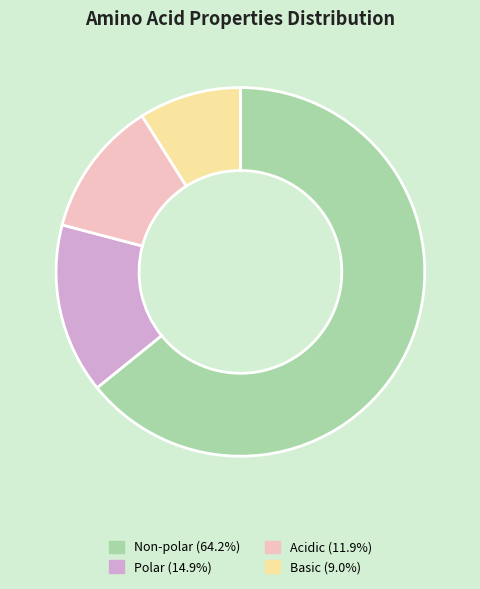

What is the ratio of the value at Basic (9.0%) to the value at Polar (14.9%)?

0.6